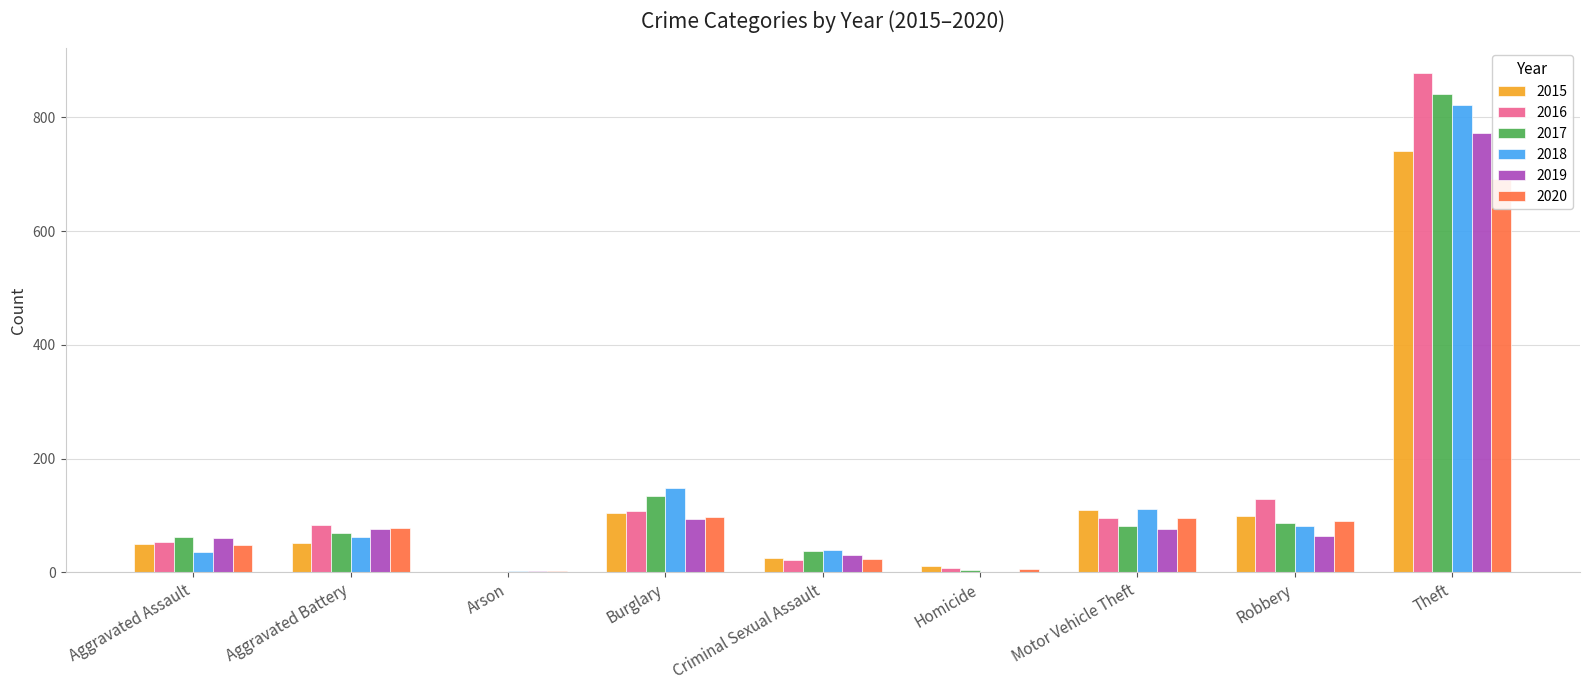

Rank the series at Robbery from highest to lowest value.

2016, 2015, 2020, 2017, 2018, 2019